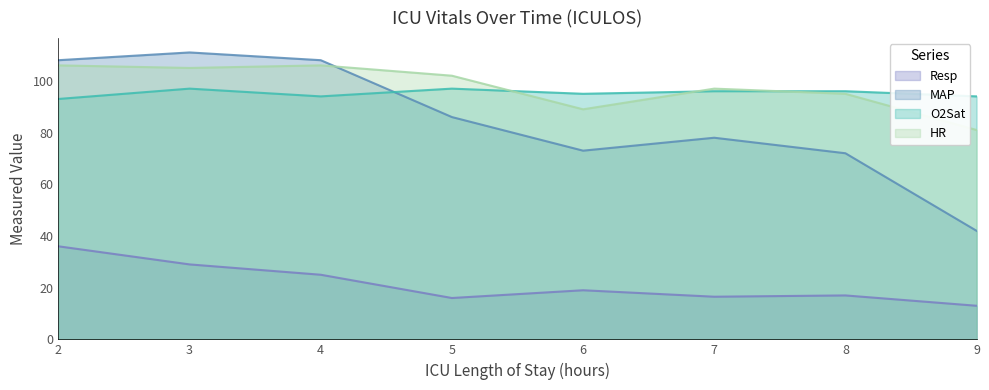

What is the value of the O2Sat point at the 8th from the left?

94.0